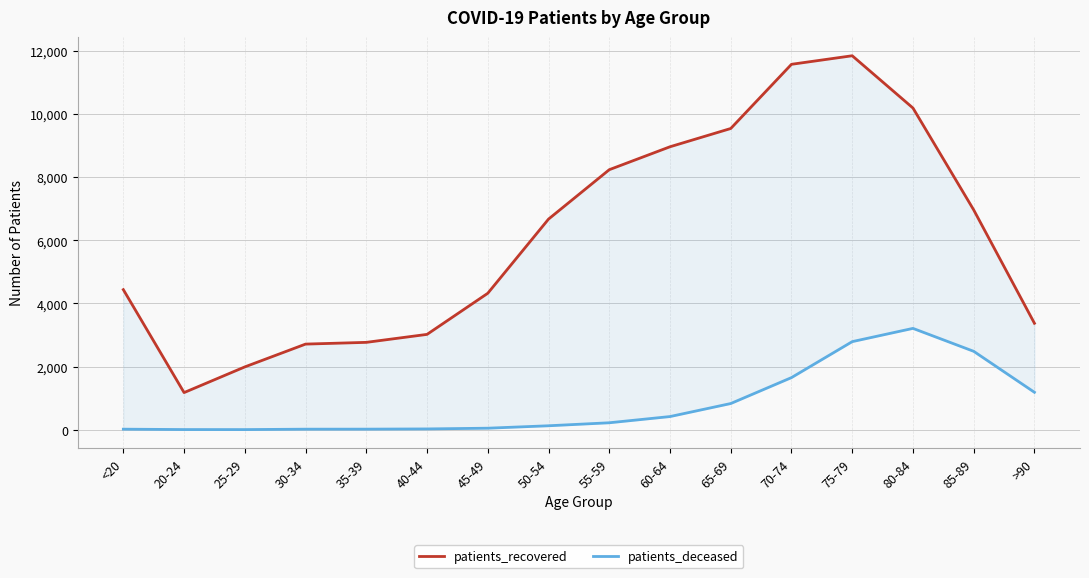

Which category has the highest value in the patients_deceased series?

80-84